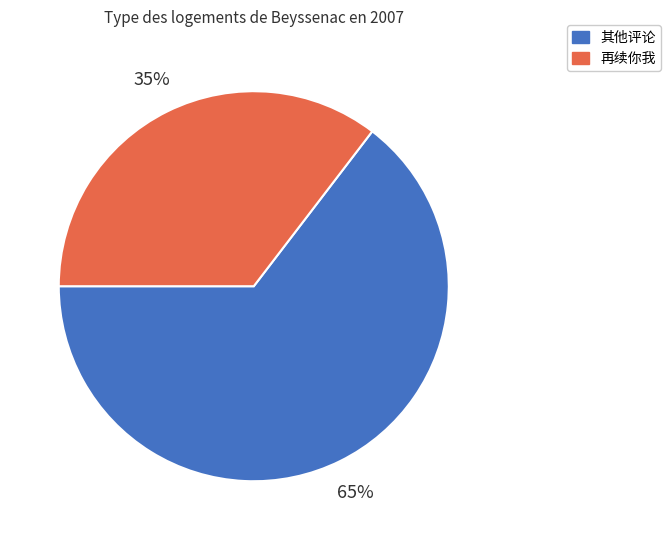

What is the smallest slice in the pie chart?

再续你我